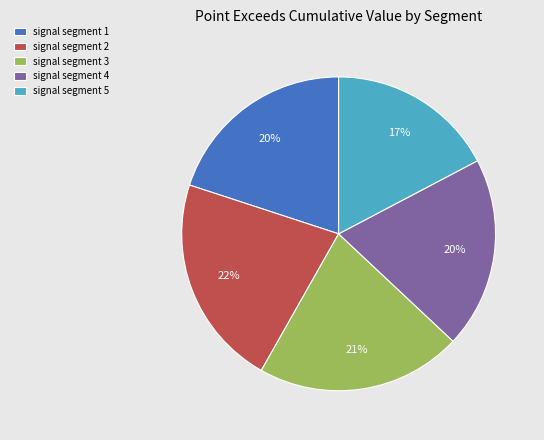

Is there any slice that represents more than half of the pie?

No